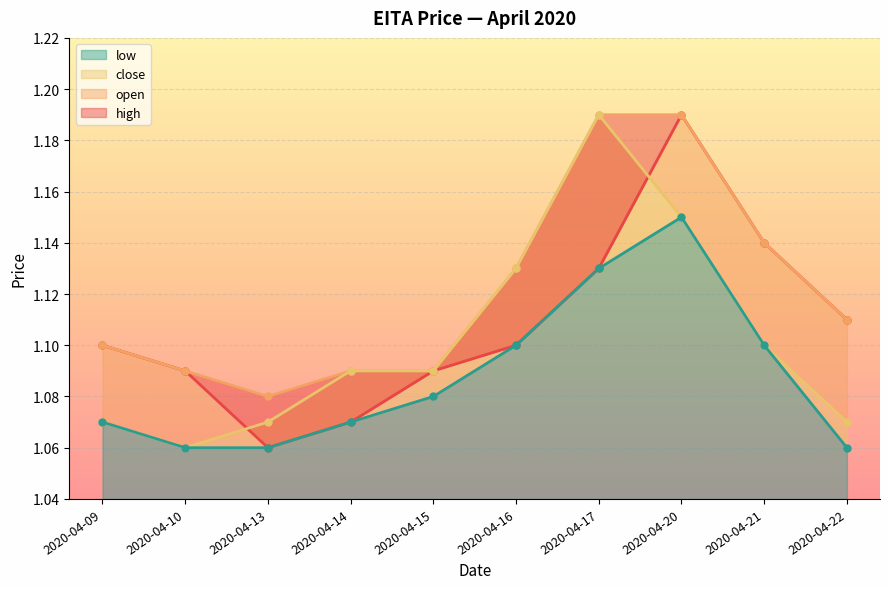

How many interior local valleys does the close series have?

1